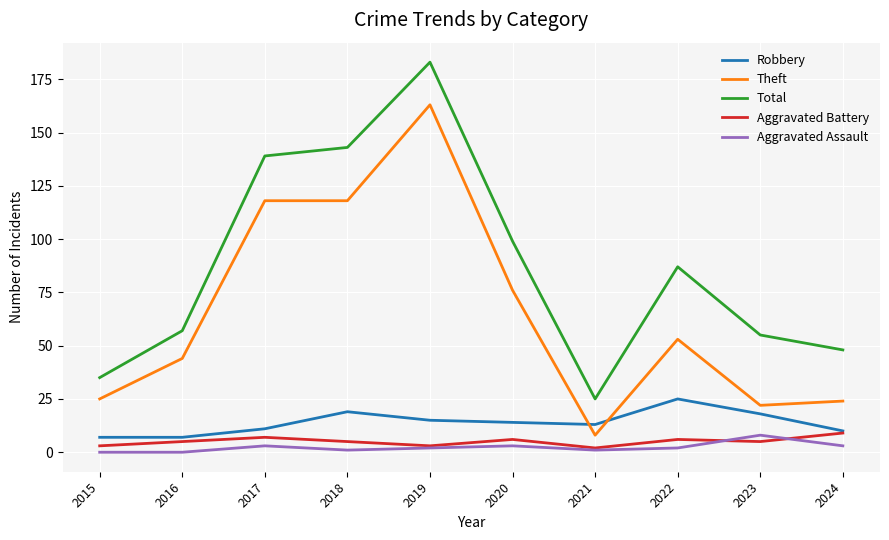

What is the spread (max minus min) of values at 2019?

181